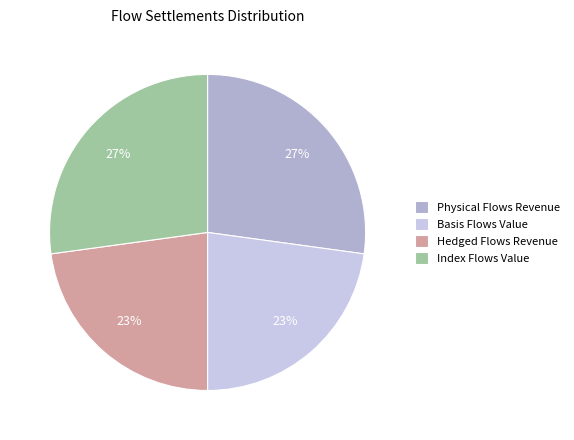

Does Index Flows Value account for over 50% of the chart?

No